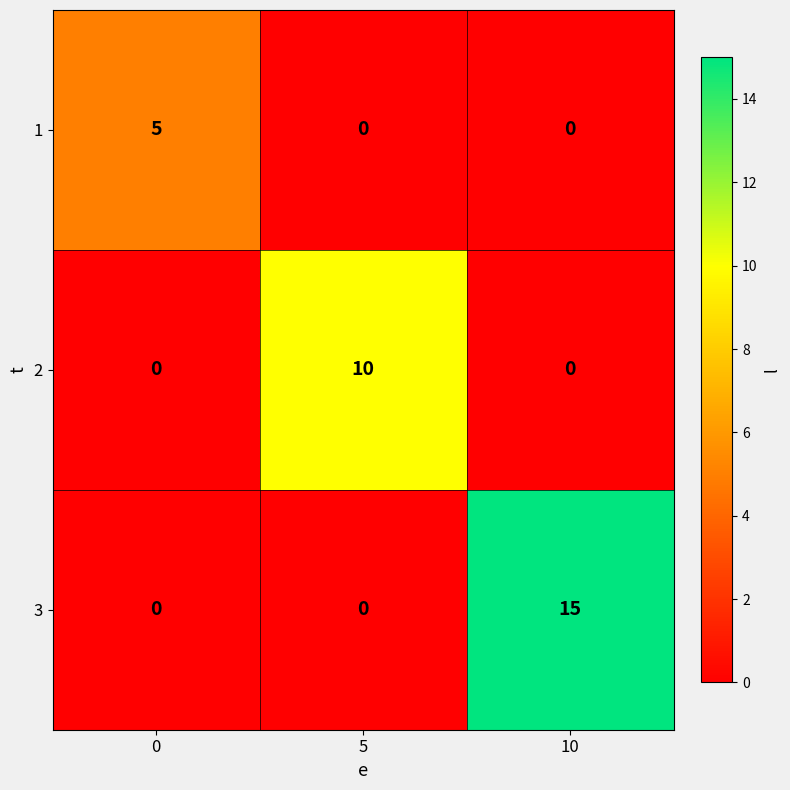

Reading left to right, transcribe all the data shown in this chart.

1: 5	0	0
2: 0	10	0
3: 0	0	15